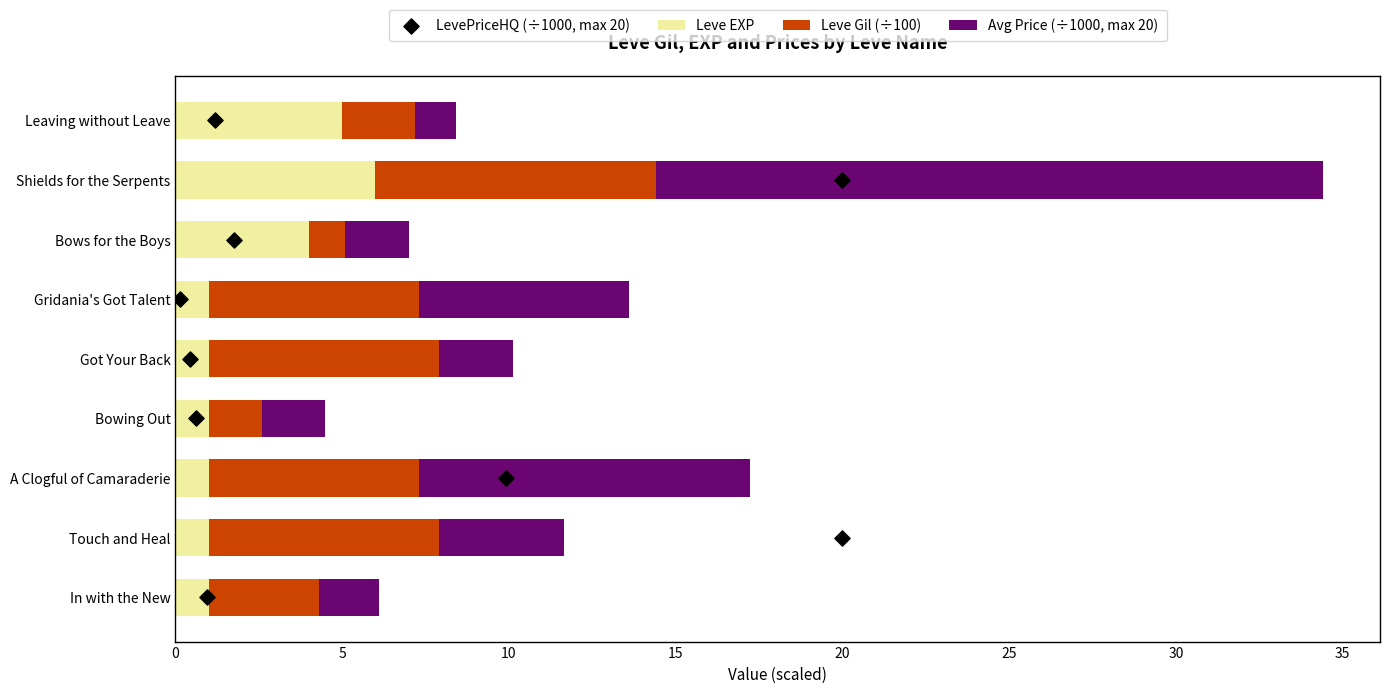

Which series has the widest spread of Y values?

Avg Price (÷1000, max 20)